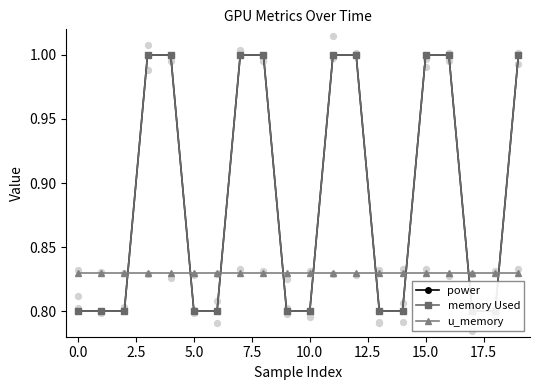

Which series has the largest total across all categories?

power